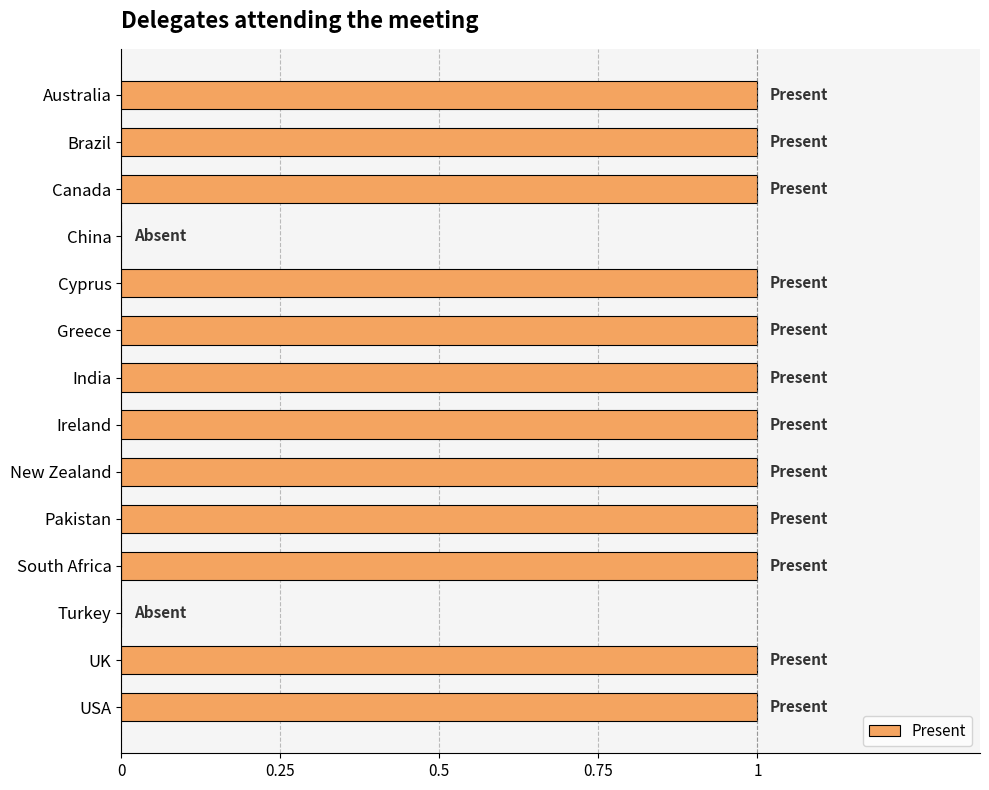

Reading top to bottom, list all the values displayed in this chart.

Australia=1	Brazil=1	Canada=1	China=0	Cyprus=1	Greece=1	India=1	Ireland=1	New Zealand=1	Pakistan=1	South Africa=1	Turkey=0	UK=1	USA=1